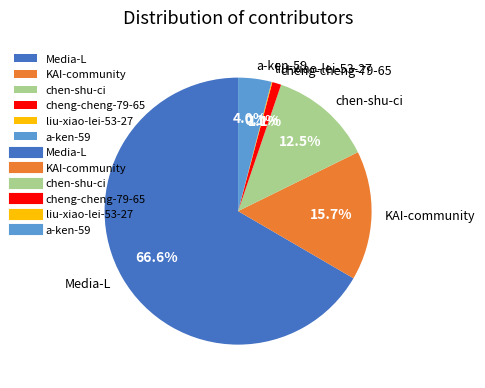

What is the largest slice in the pie chart?

Media-L